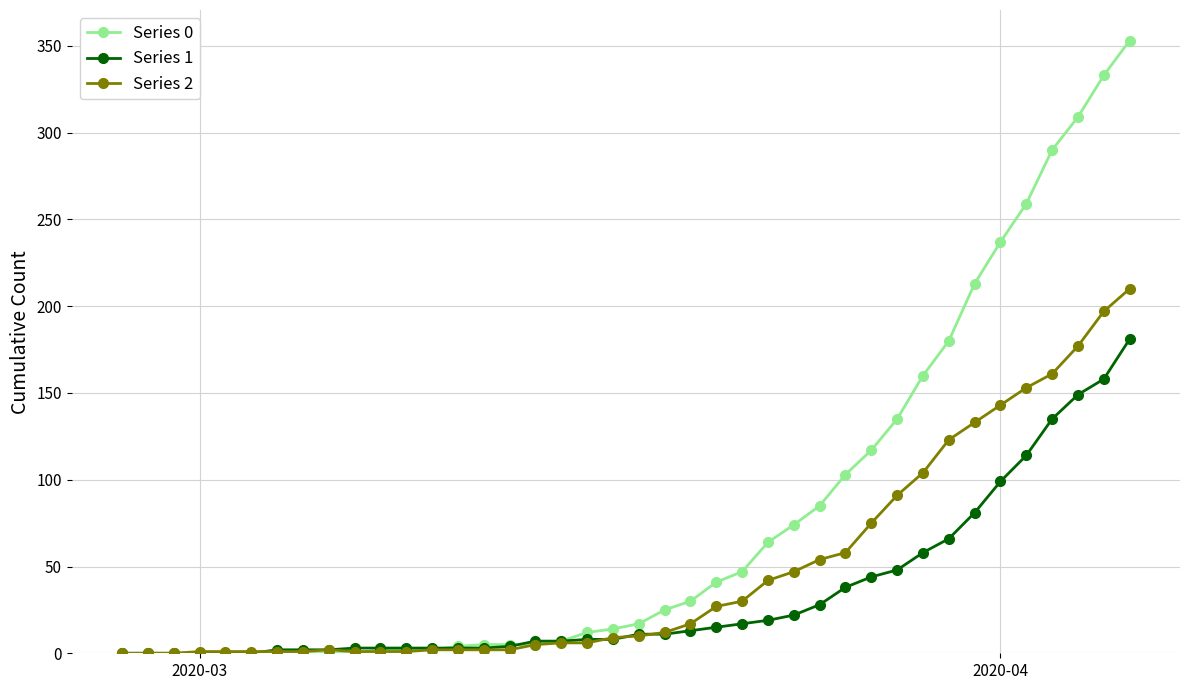

What is the greatest value displayed?

353